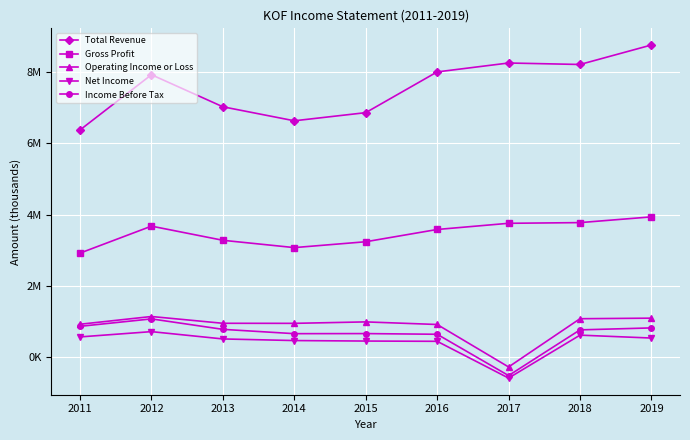

The value of Operating Income or Loss at 2014 is 956400. True or false?

True